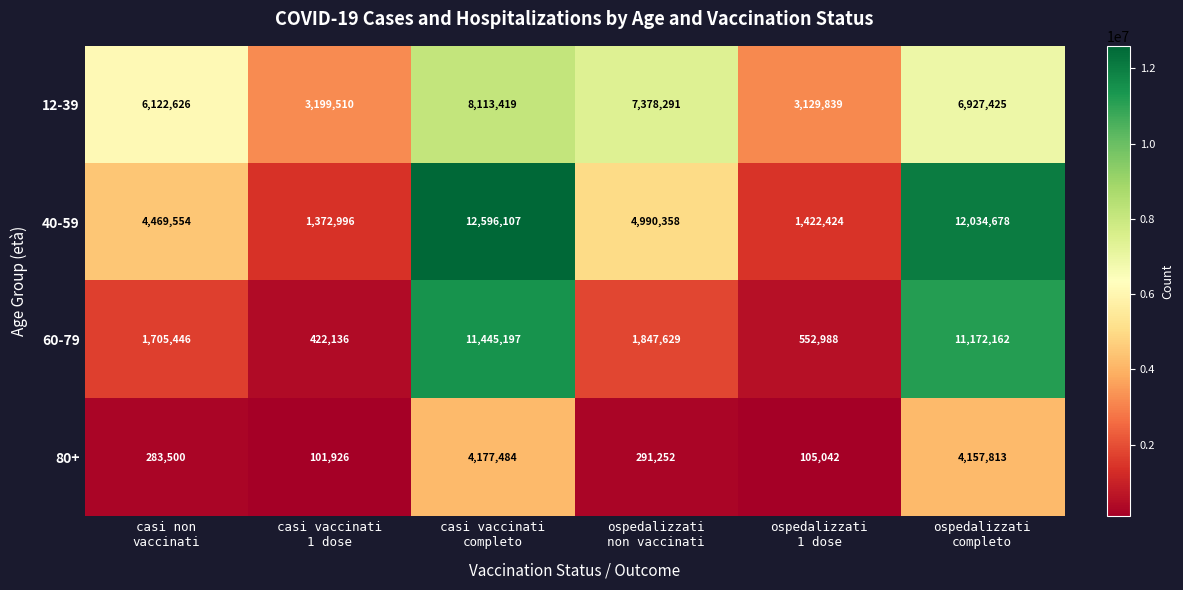

Rank the series by their maximum value, from lowest to highest.

80+, 12-39, 60-79, 40-59